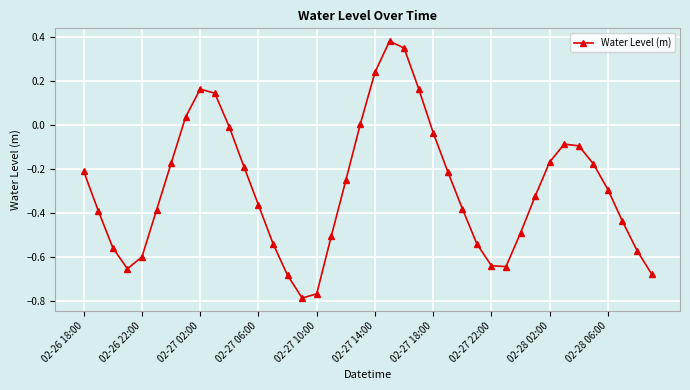

What is the difference between the maximum and minimum values?

1.2